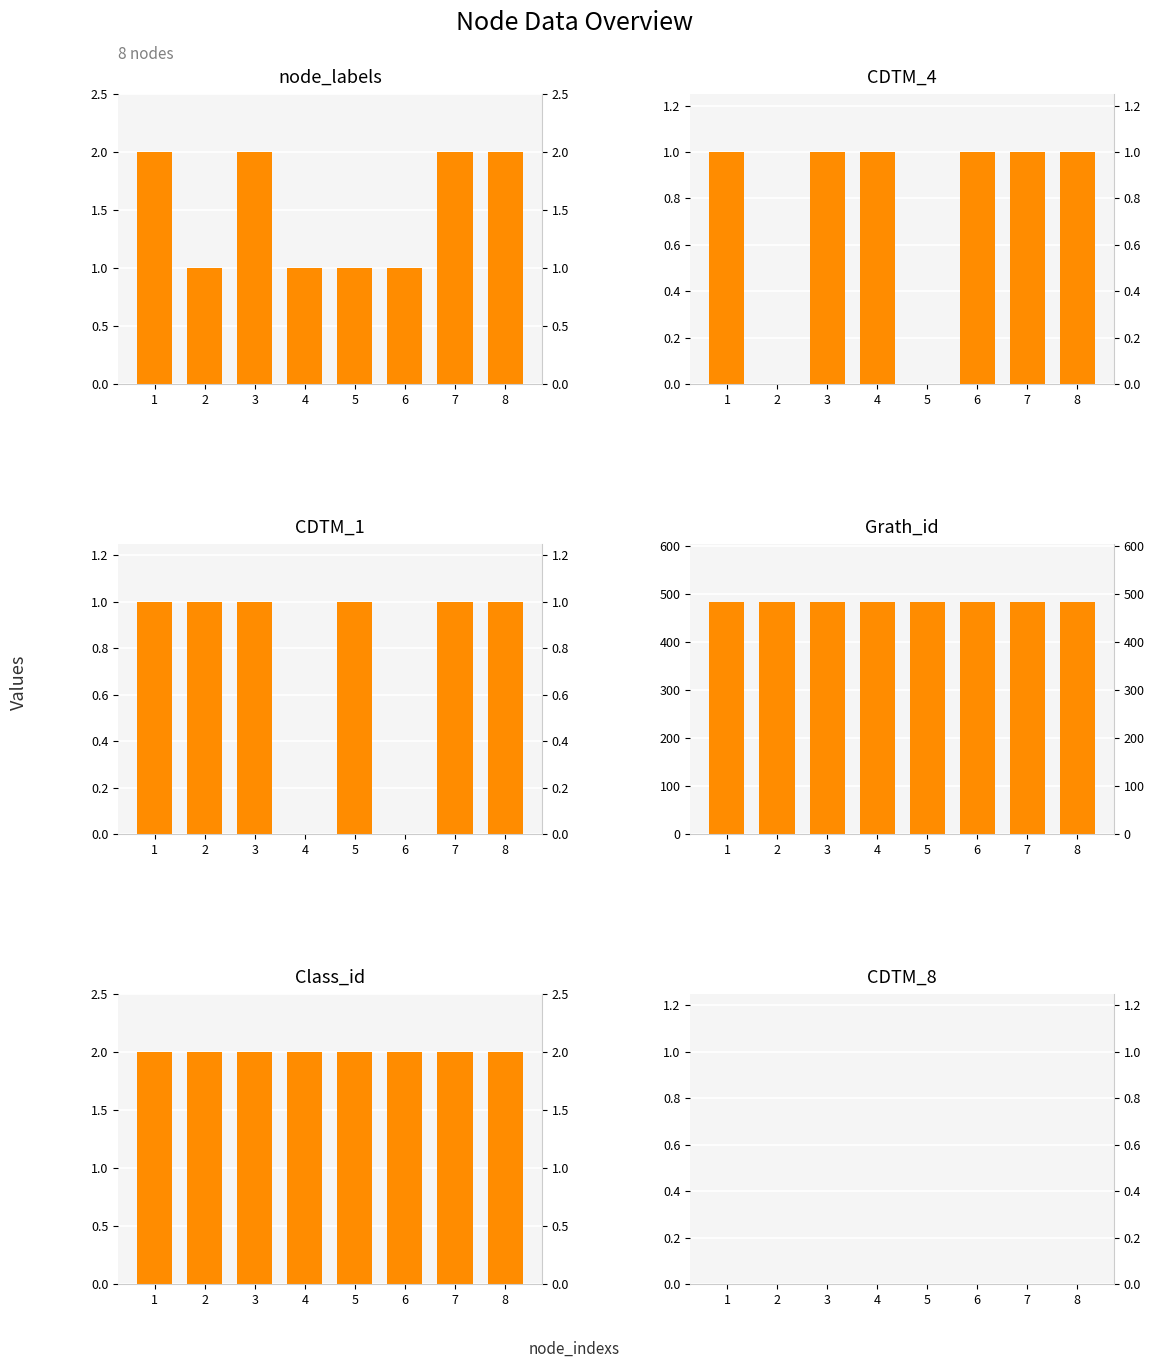

What is the total value across all series at 7?

489